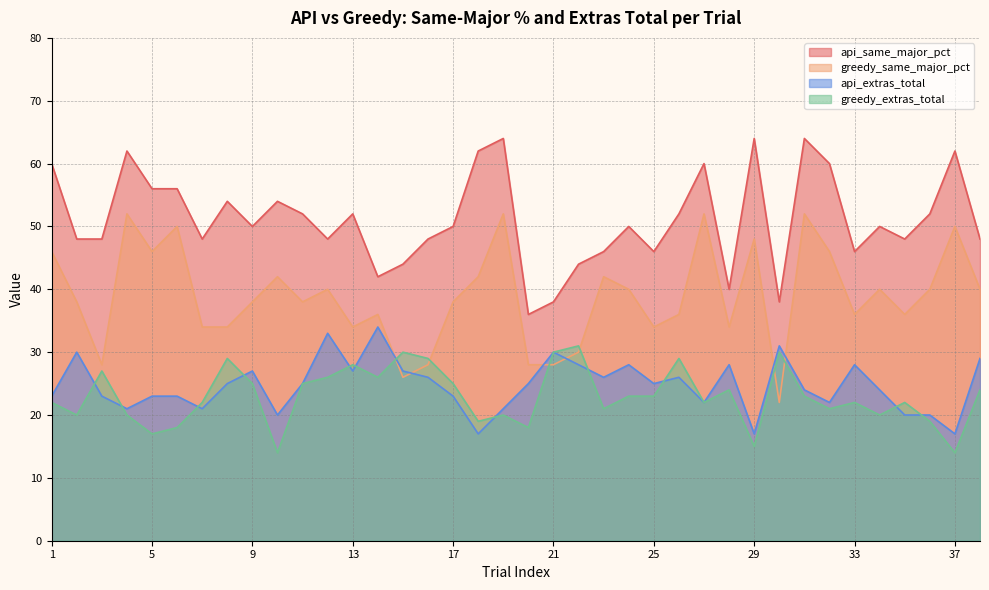

Reading right to left, transcribe all the data shown in this chart.

api_same_major_pct: 38=48	37=62	36=52	35=48	34=50	33=46	32=60	31=64	30=38	29=64	28=40	27=60	26=52	25=46	24=50	23=46	22=44	21=38	20=36	19=64	18=62	17=50	16=48	15=44	14=42	13=52	12=48	11=52	10=54	9=50	8=54	7=48	6=56	5=56	4=62	3=48	2=48	1=60
greedy_same_major_pct: 38=40	37=50	36=40	35=36	34=40	33=36	32=46	31=52	30=22	29=48	28=34	27=52	26=36	25=34	24=40	23=42	22=30	21=28	20=28	19=52	18=42	17=38	16=28	15=26	14=36	13=34	12=40	11=38	10=42	9=38	8=34	7=34	6=50	5=46	4=52	3=28	2=38	1=46
api_extras_total: 38=29	37=17	36=20	35=20	34=24	33=28	32=22	31=24	30=31	29=17	28=28	27=22	26=26	25=25	24=28	23=26	22=28	21=30	20=25	19=21	18=17	17=23	16=26	15=27	14=34	13=27	12=33	11=25	10=20	9=27	8=25	7=21	6=23	5=23	4=21	3=23	2=30	1=23
greedy_extras_total: 38=24	37=14	36=19	35=22	34=20	33=22	32=21	31=23	30=30	29=15	28=24	27=22	26=29	25=23	24=23	23=21	22=31	21=30	20=18	19=20	18=19	17=25	16=29	15=30	14=26	13=28	12=26	11=25	10=14	9=25	8=29	7=22	6=18	5=17	4=20	3=27	2=20	1=22